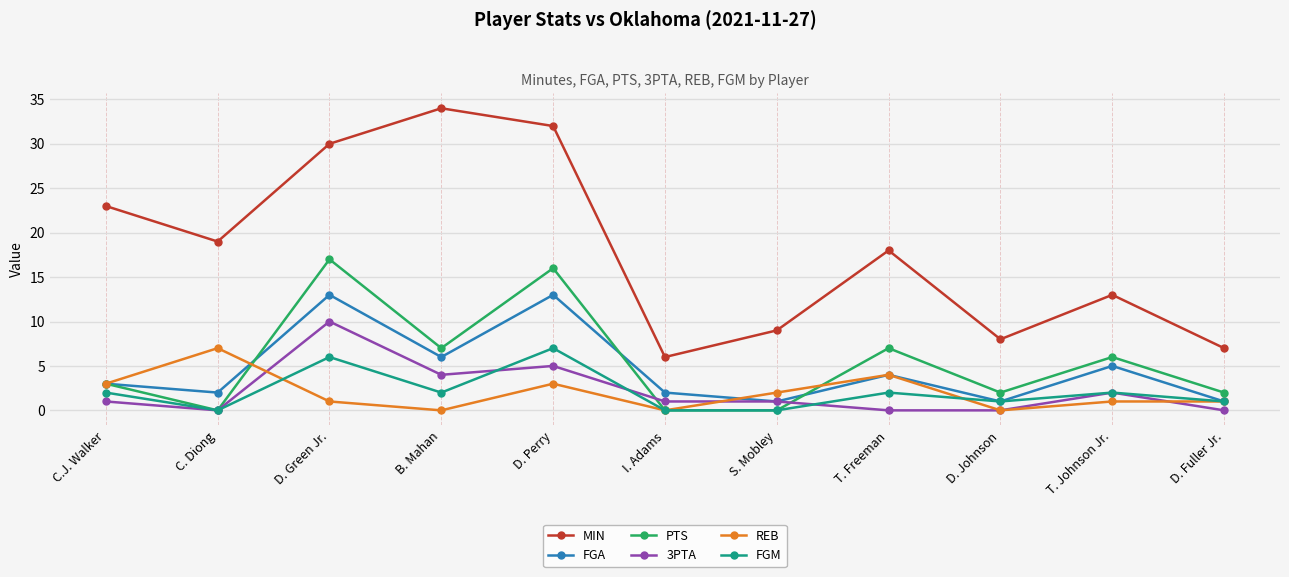

What is the maximum value shown in the chart?

34